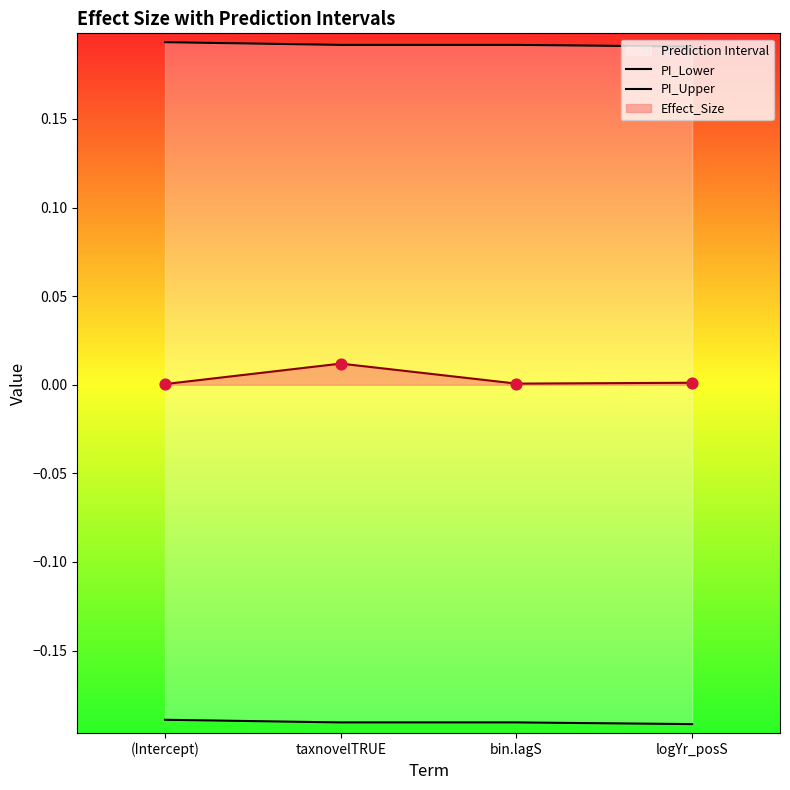

At how many categories does at least one series exceed 0?

4